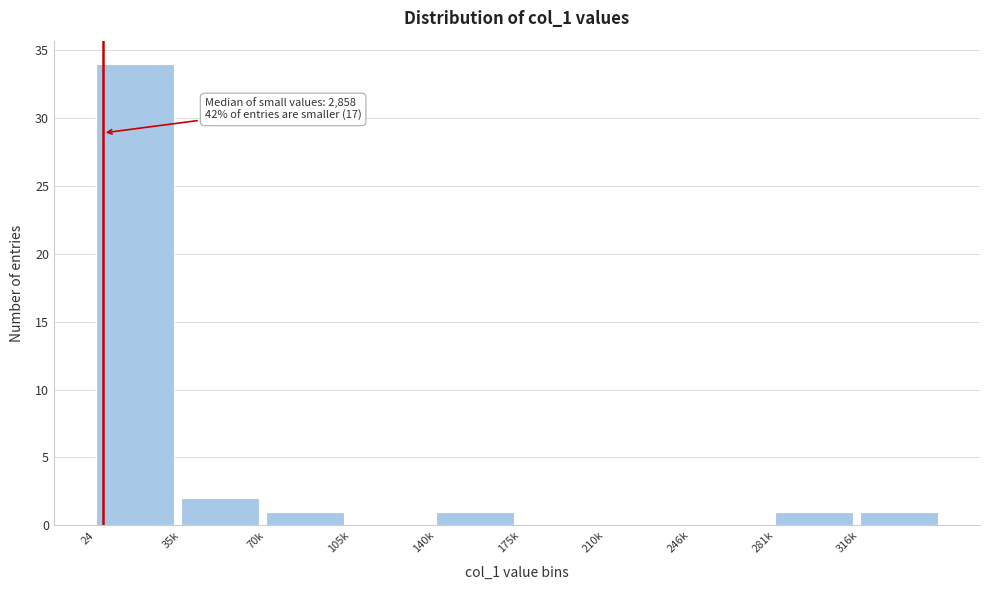

Reading left to right, what are all the values shown in this chart?

24=34	35k=2	70k=1	105k=0	140k=1	175k=0	210k=0	246k=0	281k=1	316k=1